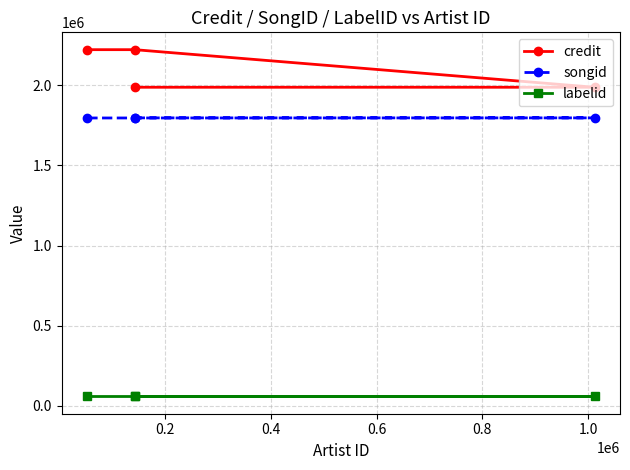

True or false: songid and credit intersect in this chart.

False